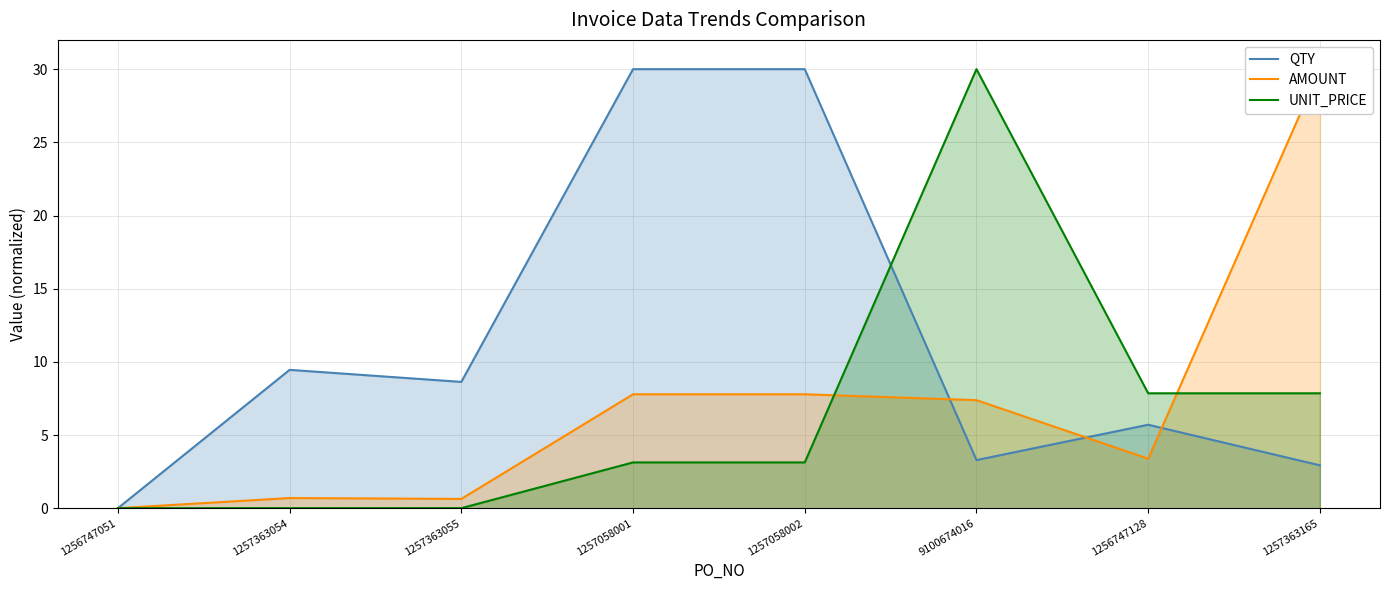

What is the label of the 7th point from the right?

1257363054